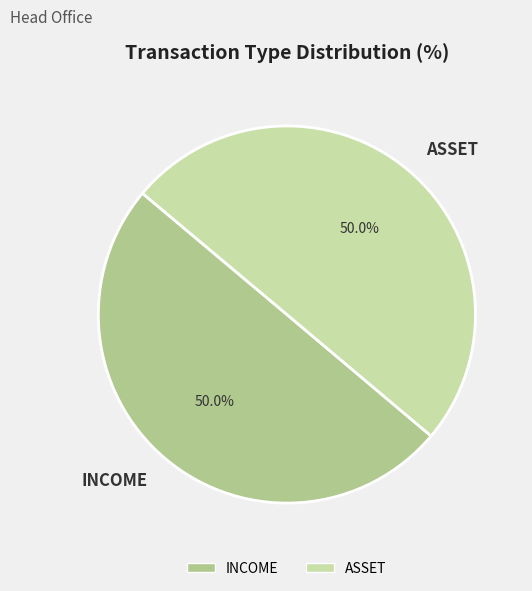

Count the number of slices in the pie.

2